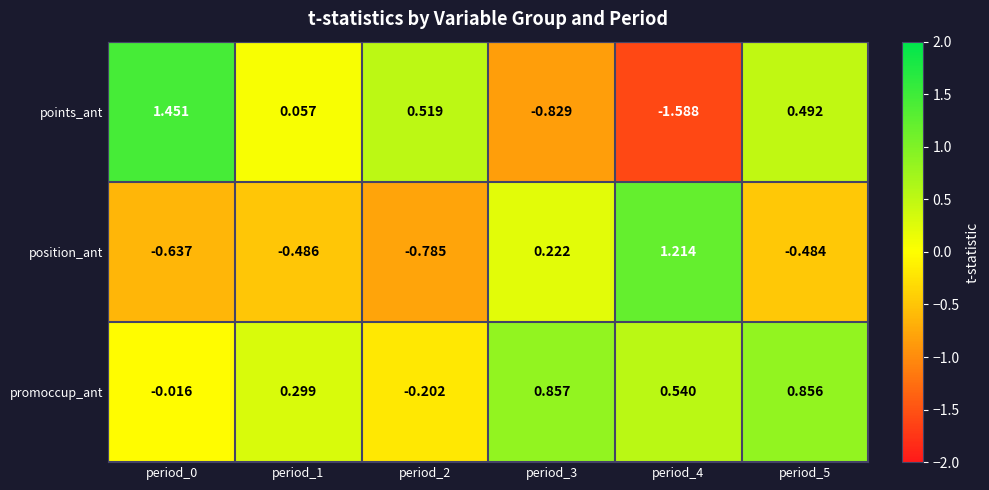

Rank the series by their maximum value, from lowest to highest.

promoccup_ant, position_ant, points_ant